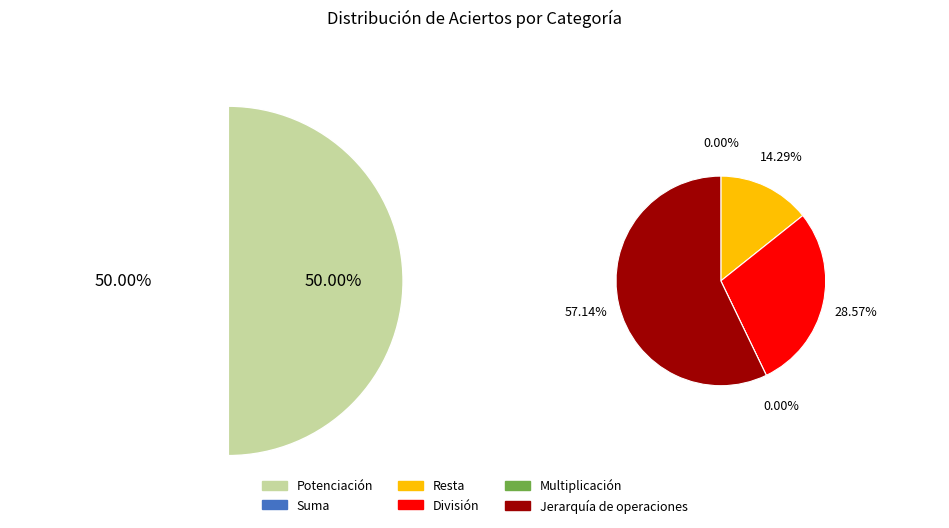

What is the ratio of the value at Potenciación to the value at División?

1.2